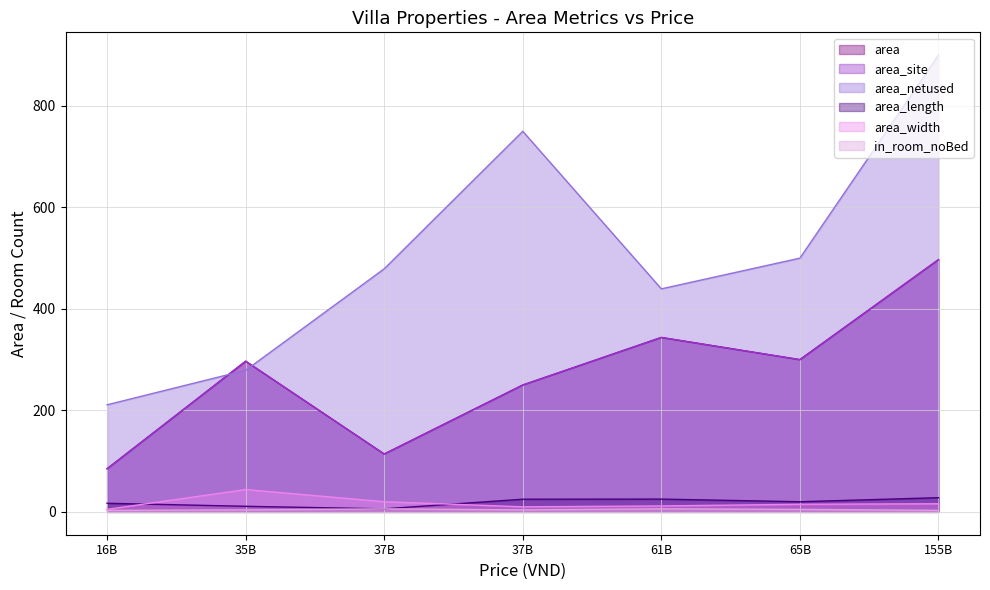

Where does the in_room_noBed series first go above 4?

37000000000